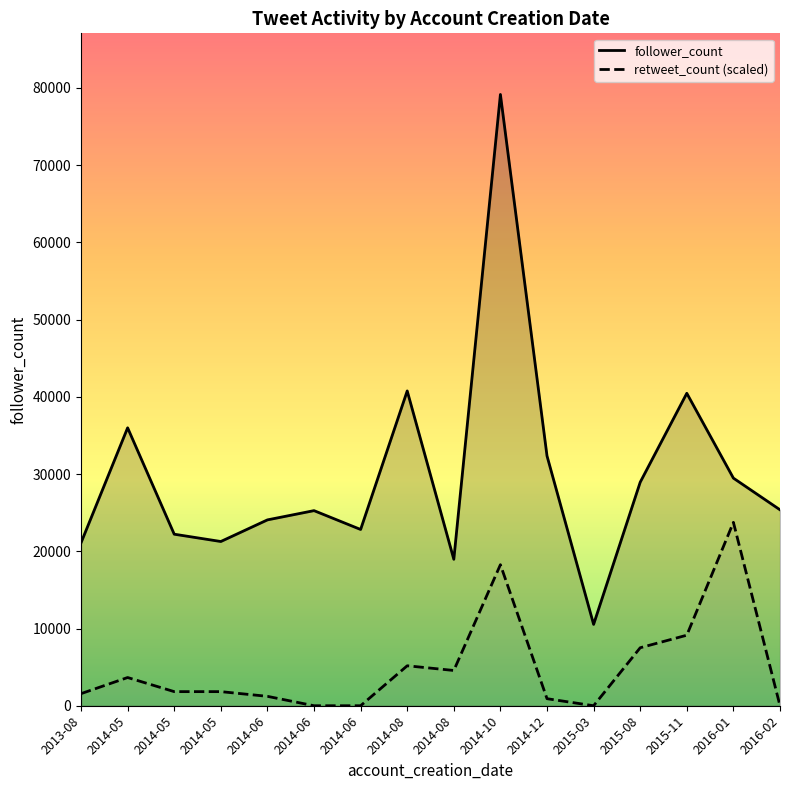

Which series has the largest range (max minus min)?

follower_count